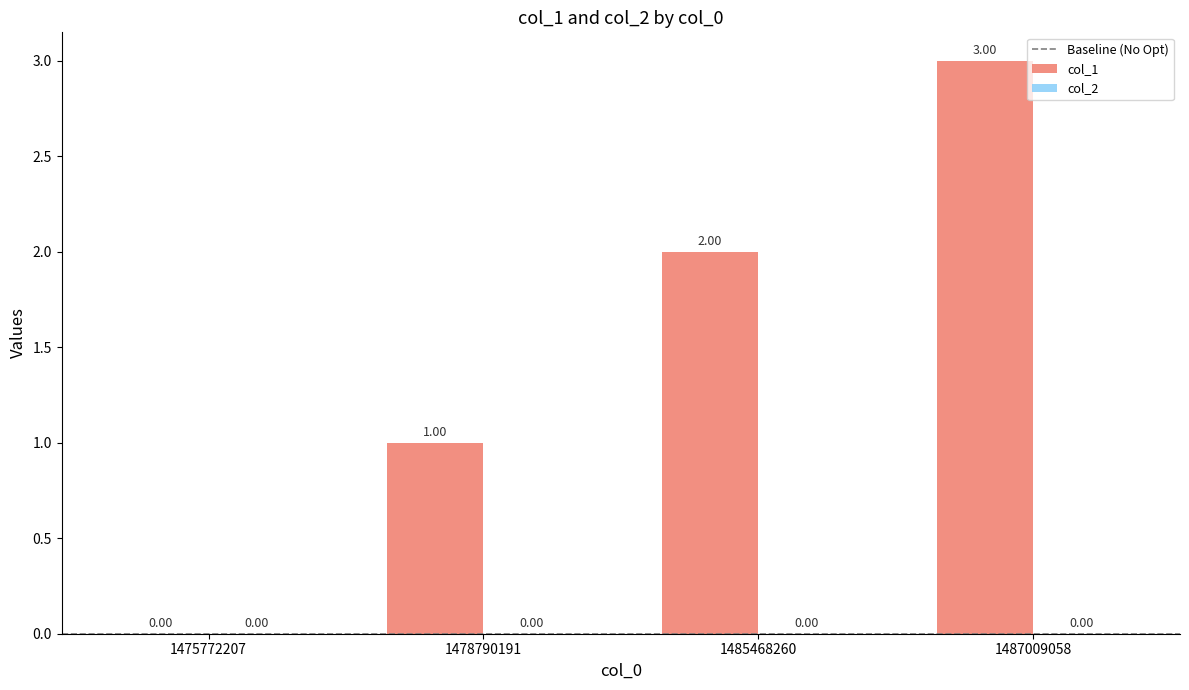

Are the bars grouped side by side (vs. stacked)?

No